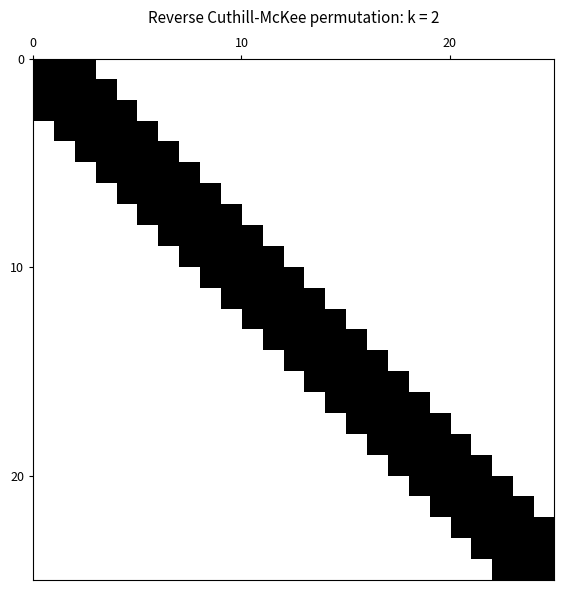

The start series shows 19412 at 11. True or false?

False